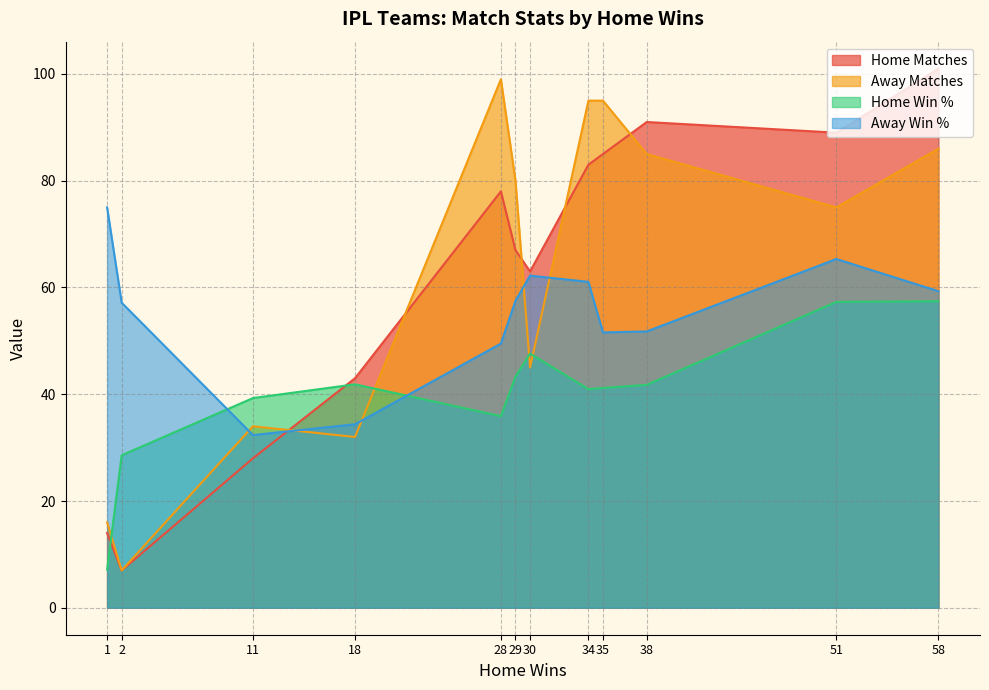

What is the maximum value shown in the chart?

101.0